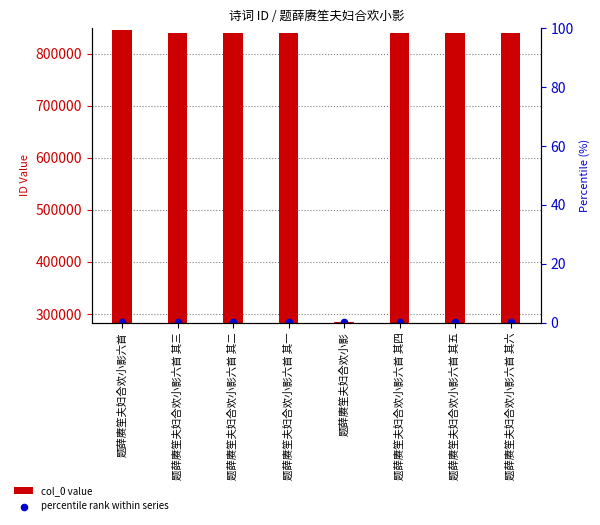

At which category is the sum across all series the highest?

题薛赓笙夫妇合欢小影六首